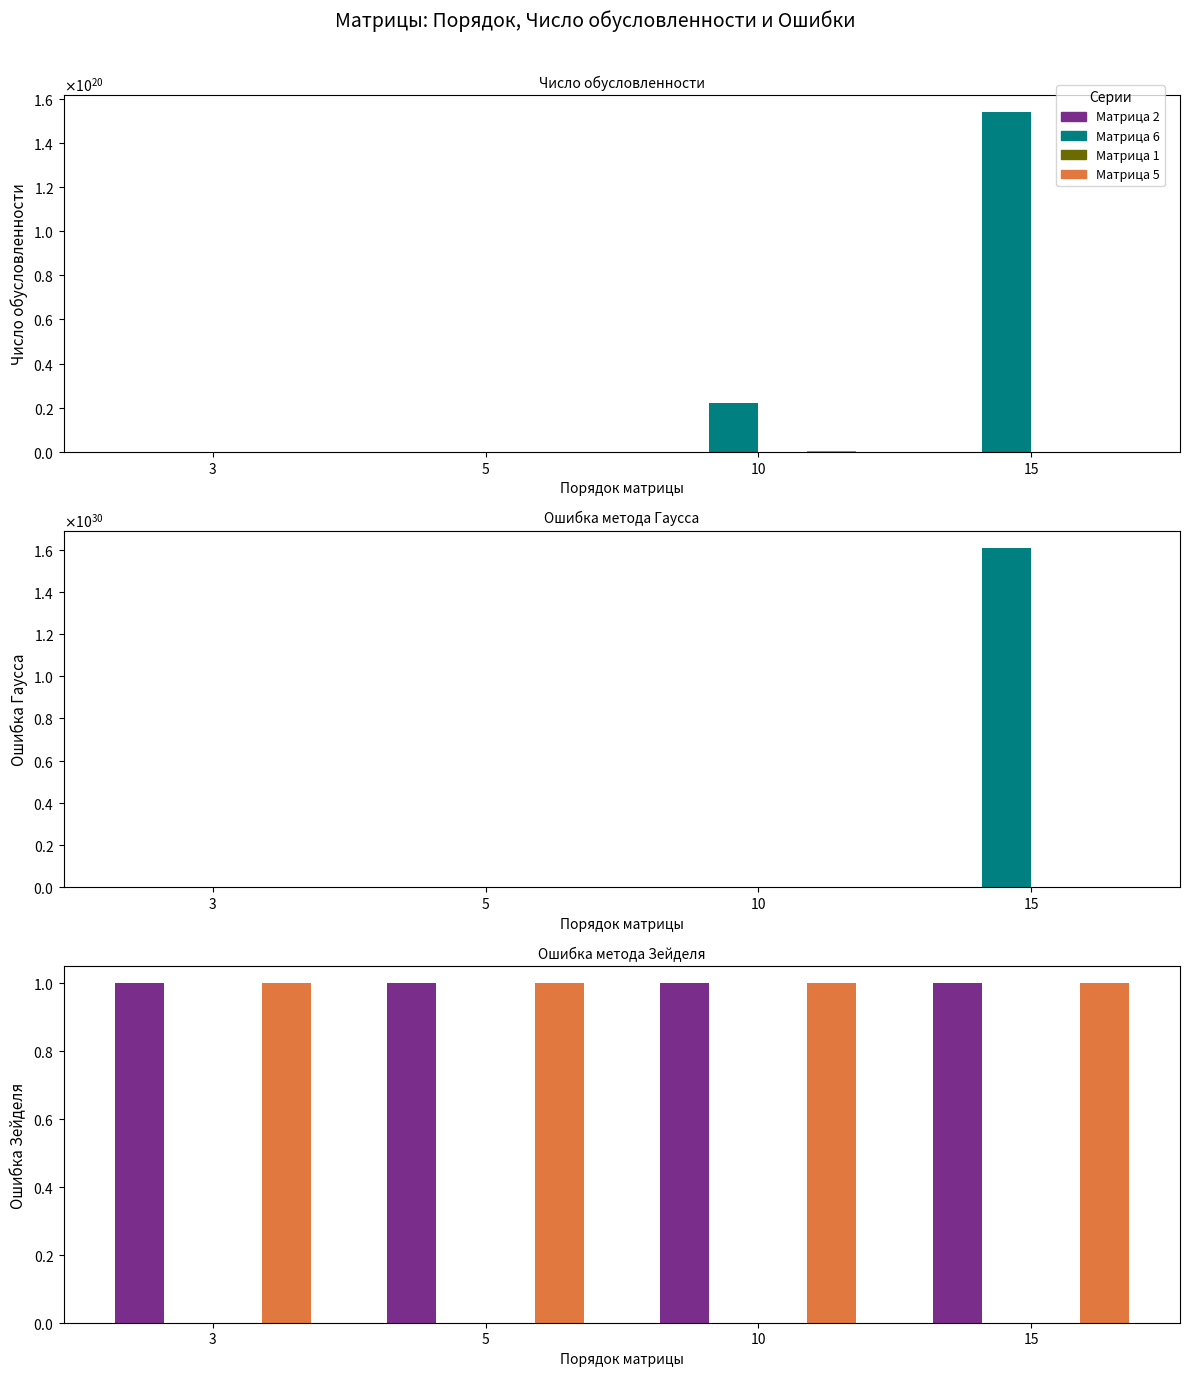

Rank the series at 15 from lowest to highest value.

Матрица 1, Матрица 6, Матрица 2, Матрица 5